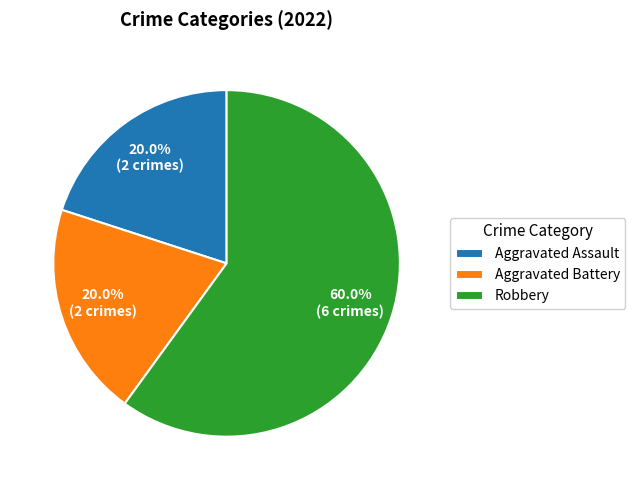

To the nearest percent, what portion does Robbery represent?

60%